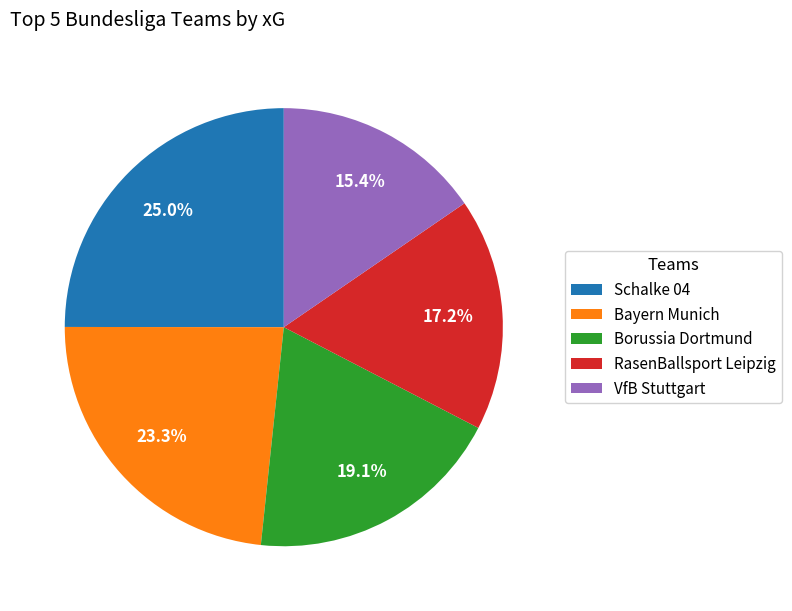

Which slice is the smallest?

VfB Stuttgart